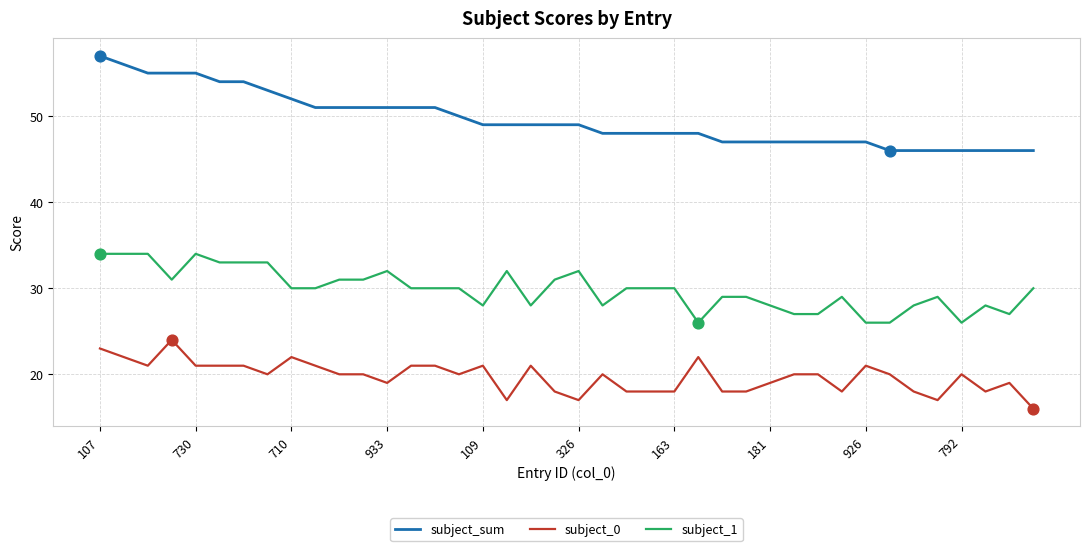

Which series has the largest total across all categories?

subject_sum